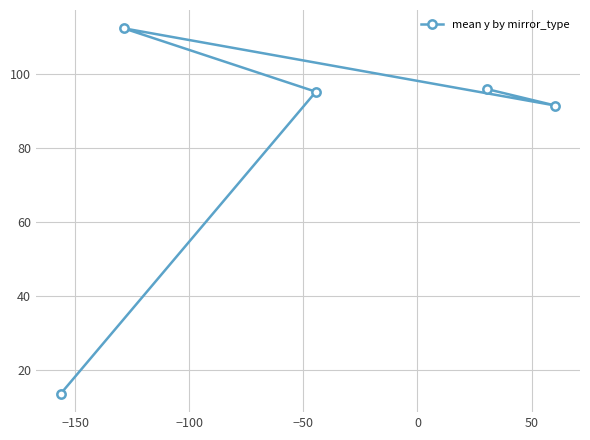

What is the value of the 1st point from the left?

13.7